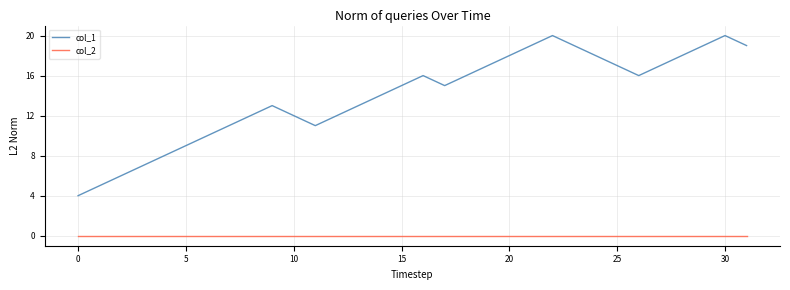

What is the highest value of the col_1 series?

20